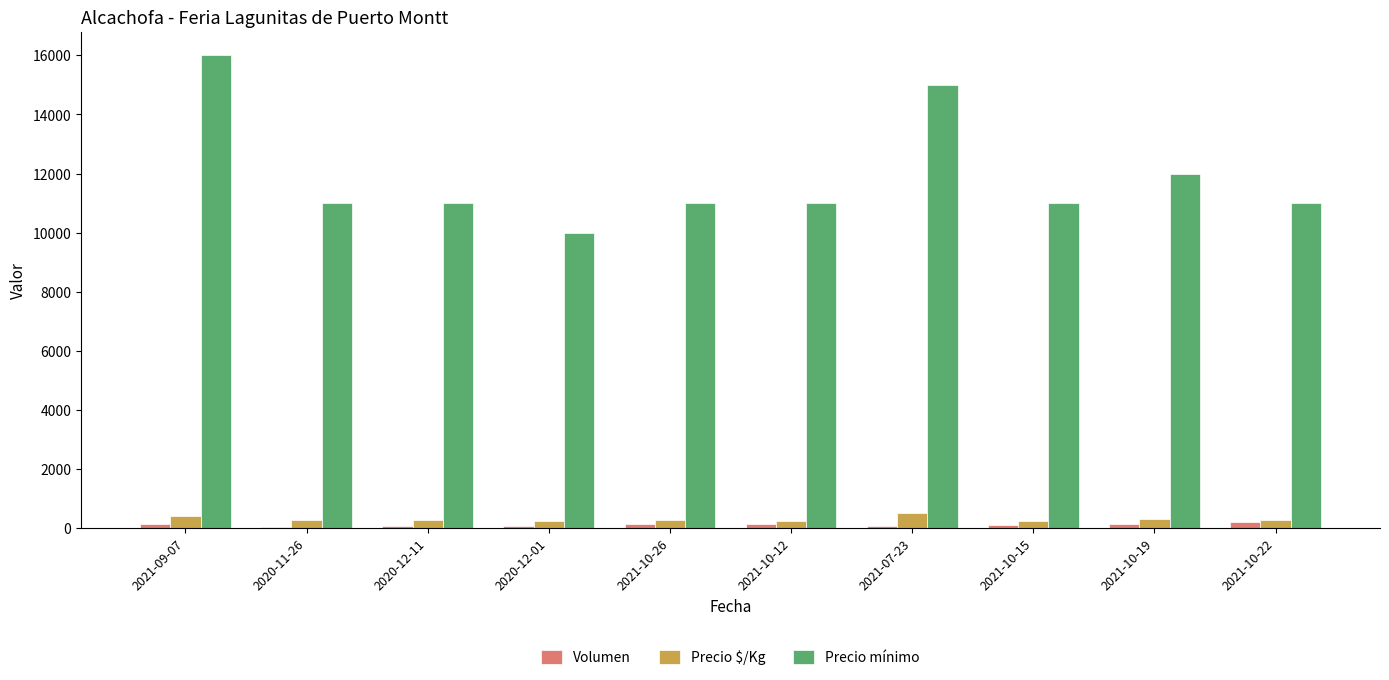

The value of Precio mínimo at 2020-12-11 is 11000. True or false?

True